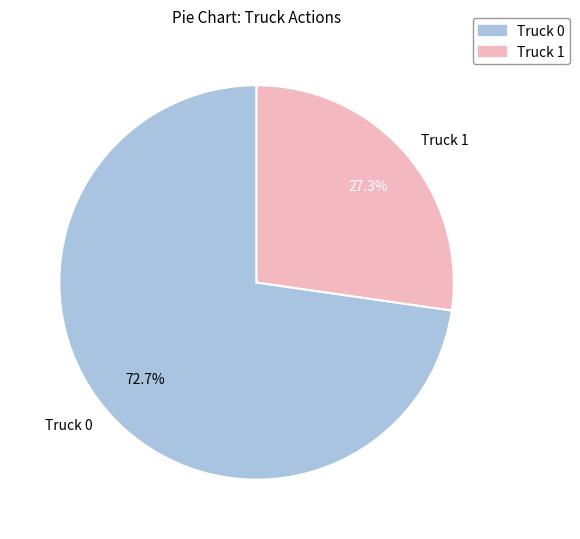

Combined, what portion of the pie is Truck 0 and Truck 1?

100.0%